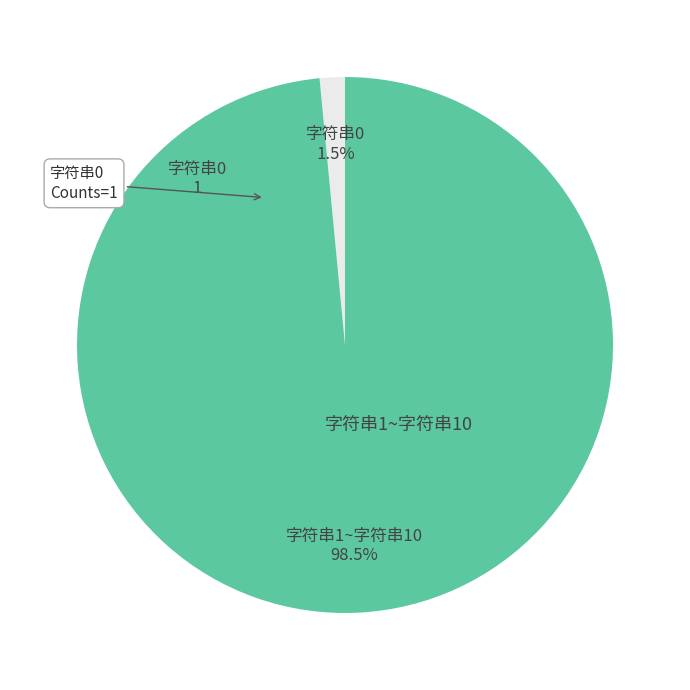

To the nearest percent, what is the average slice percentage?

50%